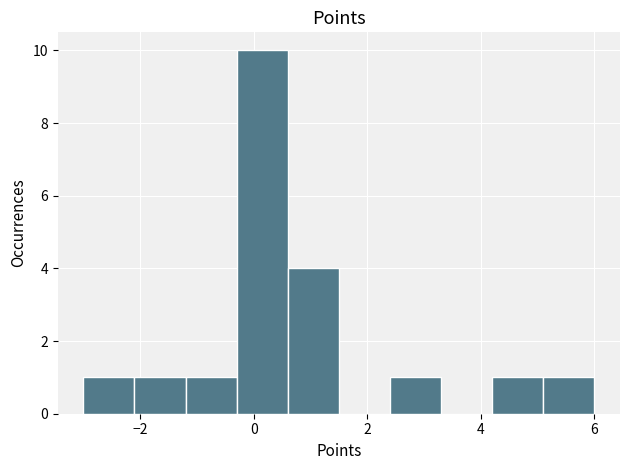

Reading left to right, transcribe this chart: for each bar, give the range it covers on the x-axis and its height. Neither the bar edges nor the heights are printed on the chart, so give them approximately, as read against the axes.

-3.0 to -2.1: 1
-2.1 to -1.2: 1
-1.2 to -0.3: 1
-0.3 to 0.6: 10
0.6 to 1.5: 4
1.5 to 2.4: 0
2.4 to 3.3: 1
3.3 to 4.2: 0
4.2 to 5.1: 1
5.1 to 6.0: 1